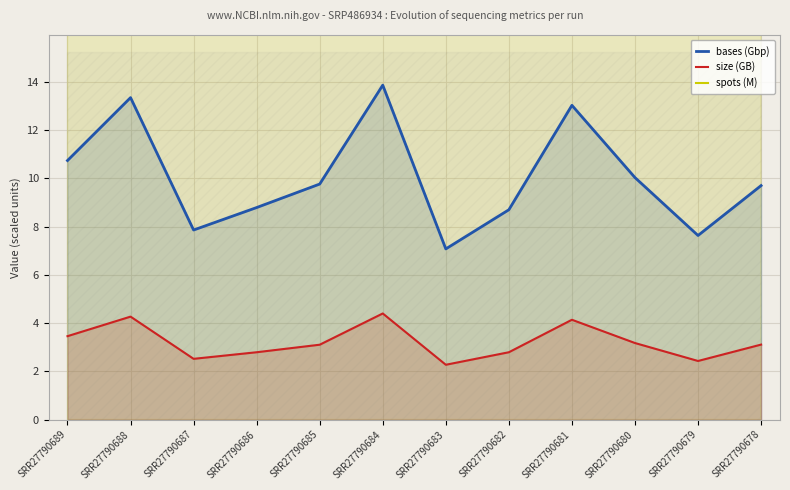

Rank the categories by size (GB) value from lowest to highest.

SRR27790683, SRR27790679, SRR27790687, SRR27790686, SRR27790682, SRR27790685, SRR27790678, SRR27790680, SRR27790689, SRR27790681, SRR27790688, SRR27790684